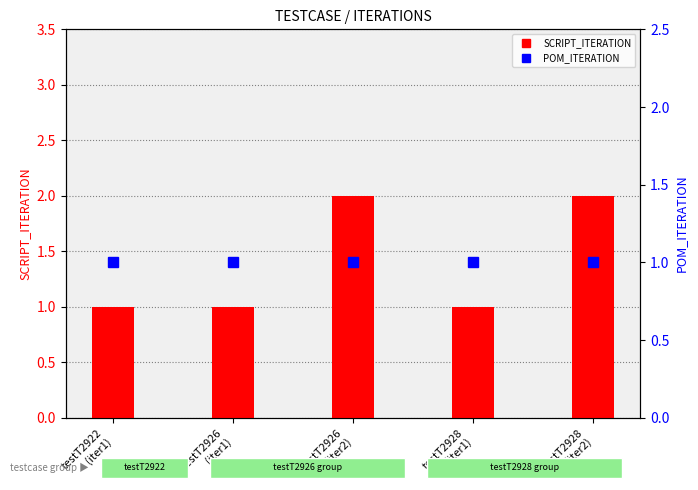

Between testT2926
(iter1) and testT2928
(iter1), which is larger?

testT2926
(iter1)